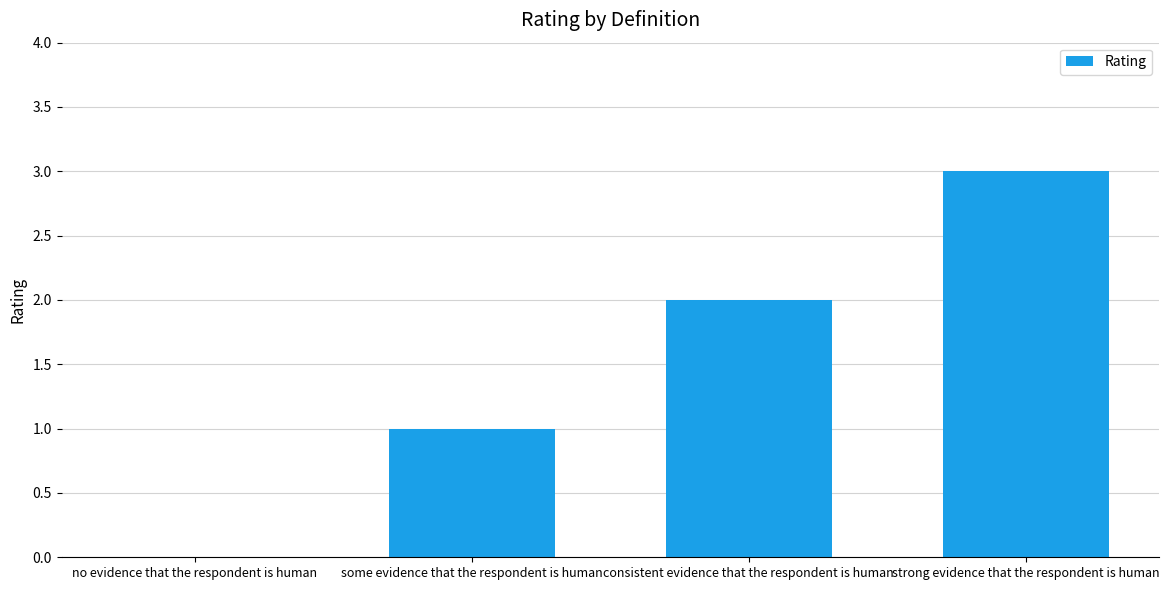

What is the sum of all values?

6